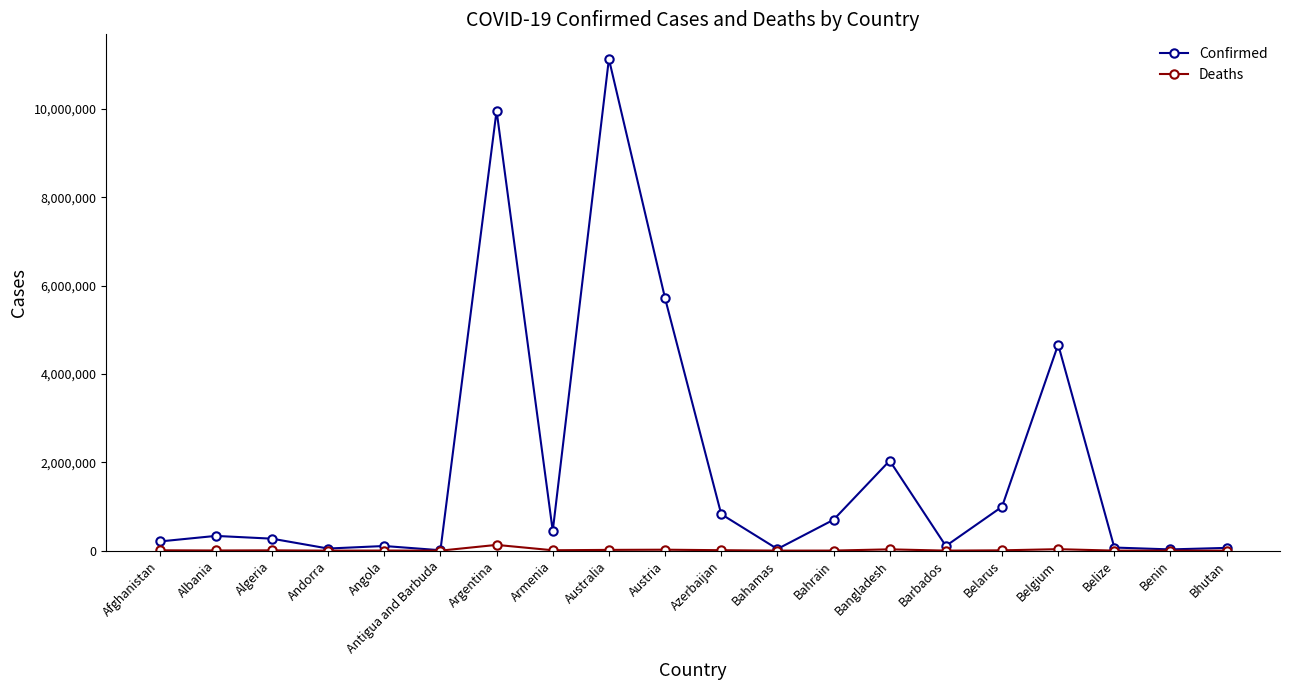

Is the value of Confirmed at Albania greater than the value of Deaths at Azerbaijan?

Yes